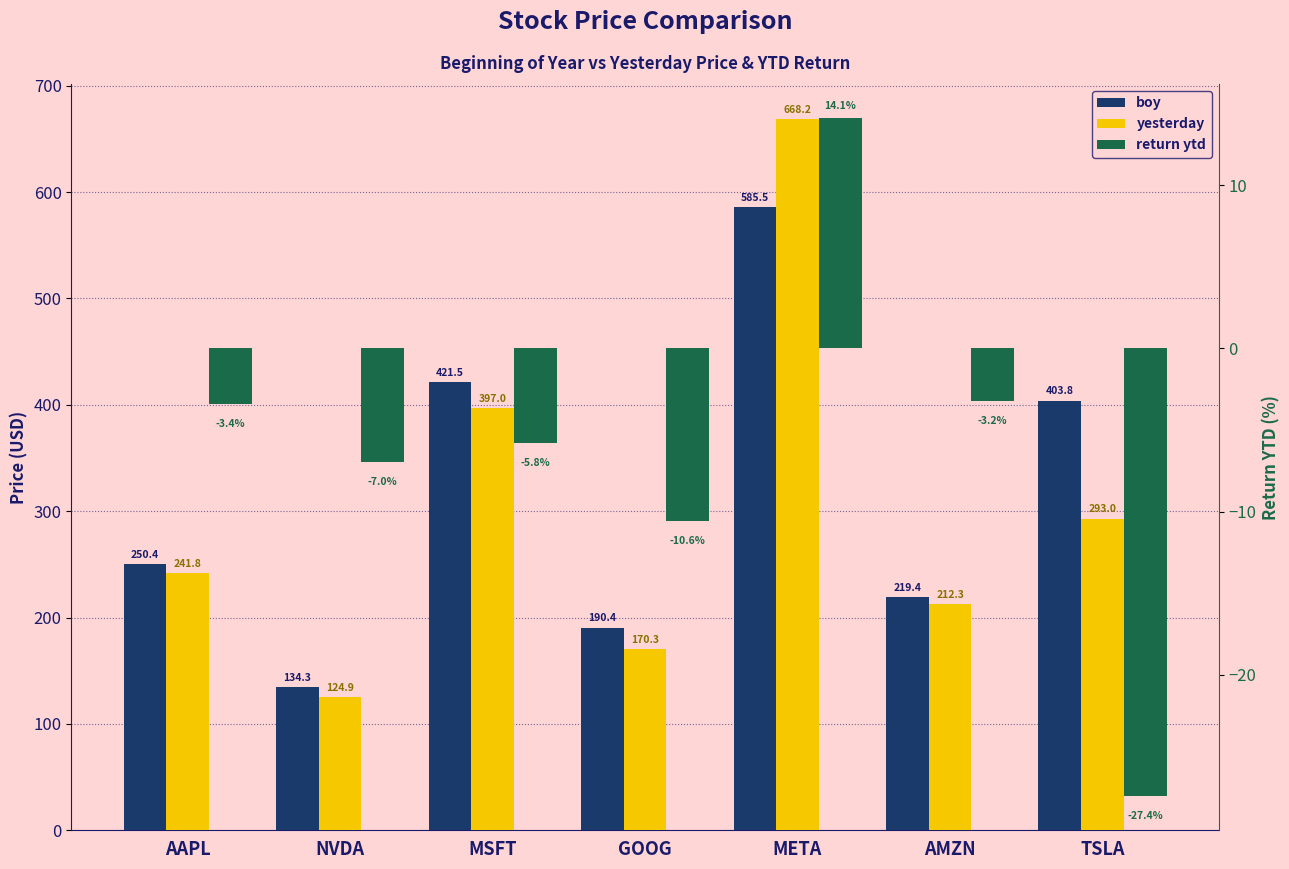

The boy series shows 134.3 at NVDA. True or false?

True